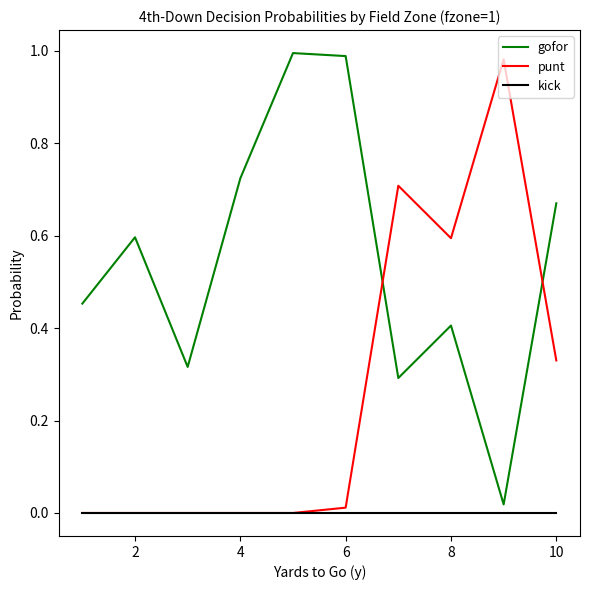

Rank the series by their maximum value, from highest to lowest.

gofor, punt, kick